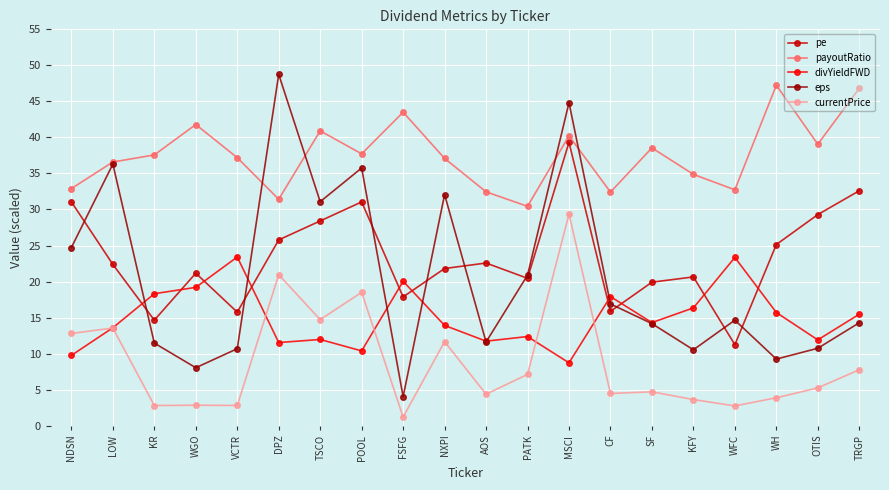

Which series has the largest total across all categories?

payoutRatio